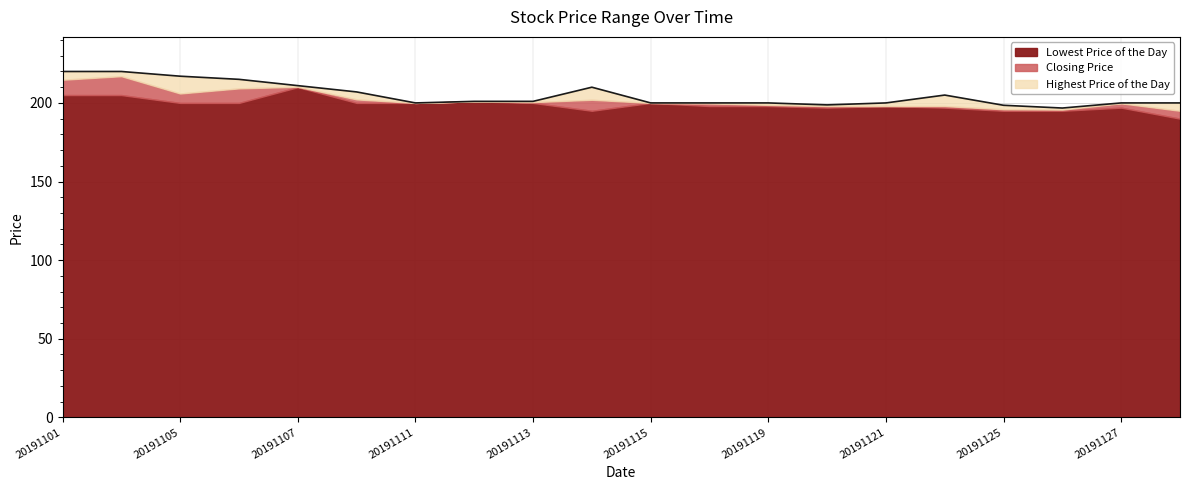

True or false: Lowest Price of the Day and Closing Price cross at least once.

False